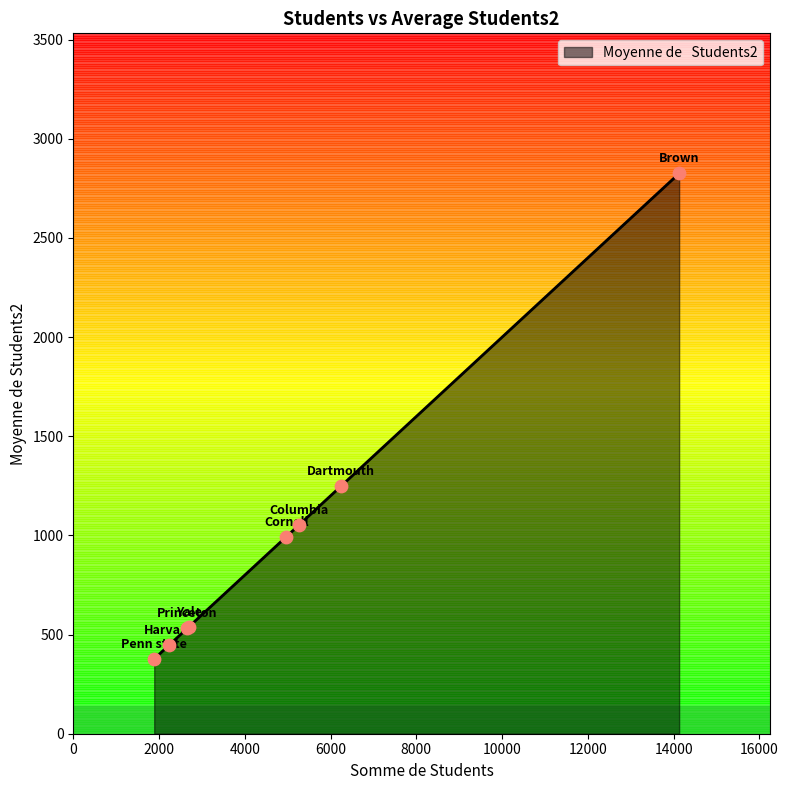

Between Princeton and Dartmouth, which is larger?

Dartmouth